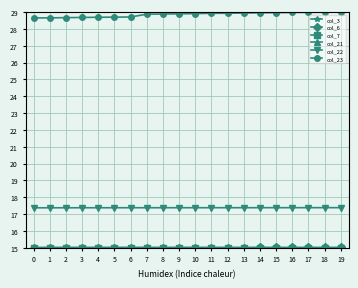

Is it true that col_23 equals 39.3 at 16?

False